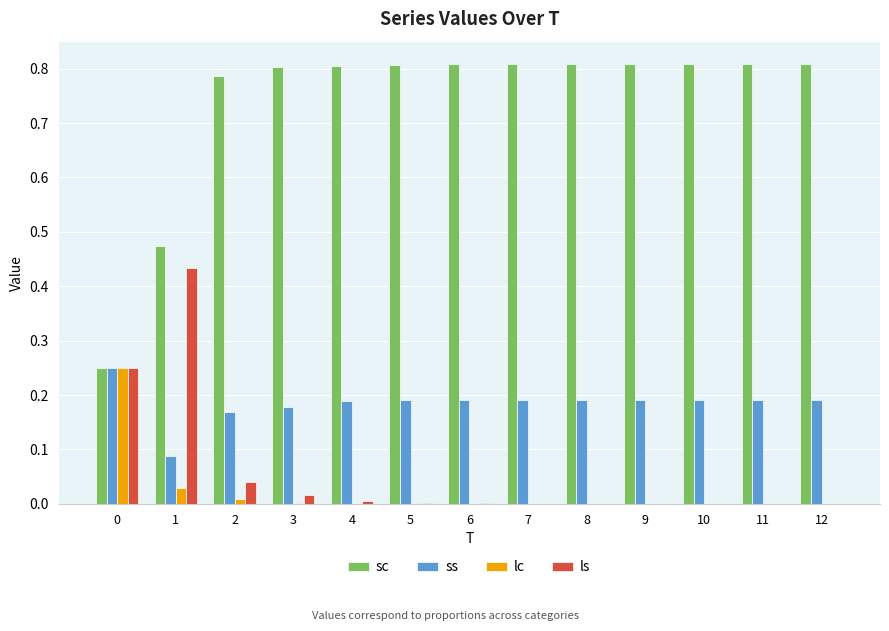

True or false: lc has a value of 0.0 at 1.

True